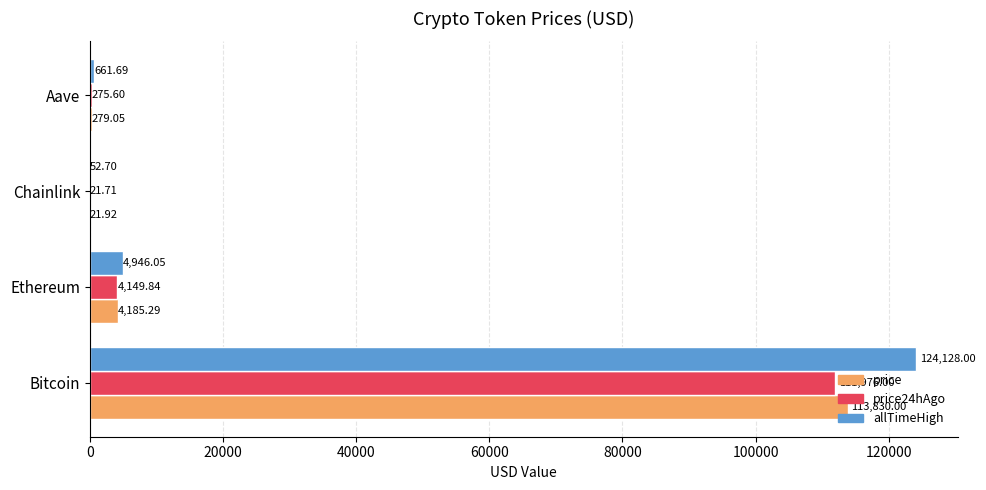

Which series changed the most between Ethereum and Chainlink?

allTimeHigh